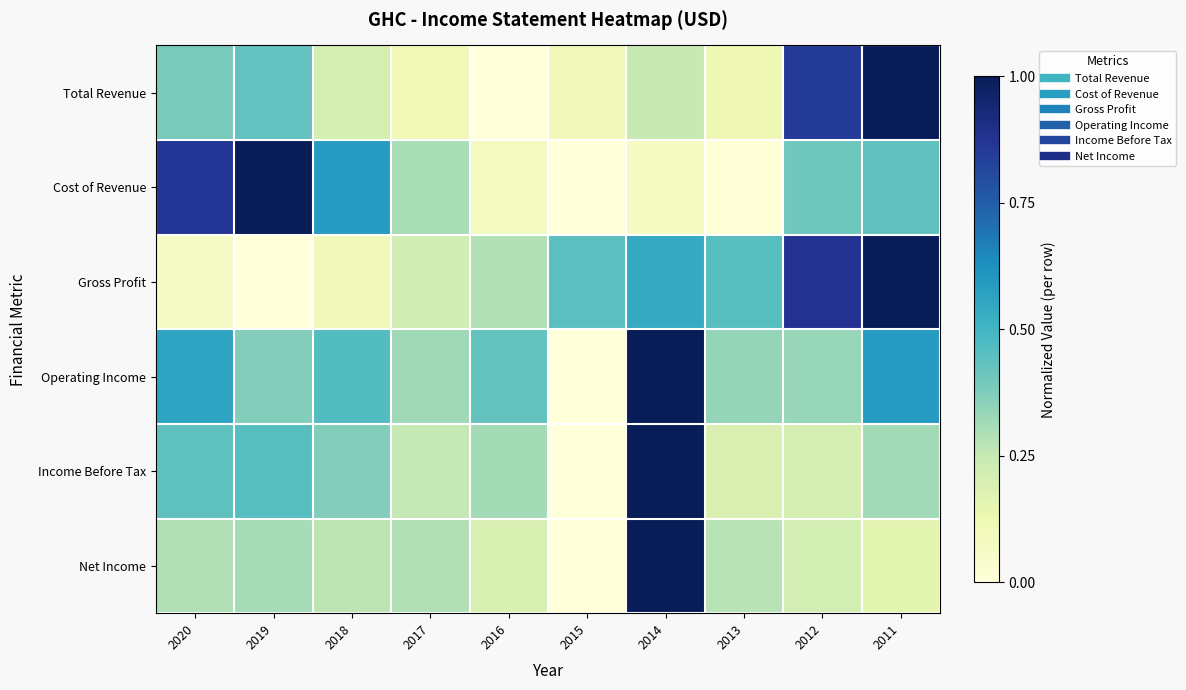

Reading left to right, transcribe all the data shown in this chart.

Total Revenue: 2020=0.4	2019=0.4	2018=0.2	2017=0.1	2016=0.0	2015=0.1	2014=0.2	2013=0.1	2012=0.9	2011=1.0
Cost of Revenue: 2020=0.9	2019=1.0	2018=0.6	2017=0.3	2016=0.1	2015=0.0	2014=0.1	2013=0.0	2012=0.4	2011=0.4
Gross Profit: 2020=0.1	2019=0.0	2018=0.1	2017=0.2	2016=0.3	2015=0.4	2014=0.5	2013=0.5	2012=0.9	2011=1.0
Operating Income: 2020=0.6	2019=0.4	2018=0.5	2017=0.3	2016=0.4	2015=0.0	2014=1.0	2013=0.3	2012=0.3	2011=0.6
Income Before Tax: 2020=0.4	2019=0.5	2018=0.4	2017=0.3	2016=0.3	2015=0.0	2014=1.0	2013=0.2	2012=0.2	2011=0.3
Net Income: 2020=0.3	2019=0.3	2018=0.3	2017=0.3	2016=0.2	2015=0.0	2014=1.0	2013=0.3	2012=0.2	2011=0.2